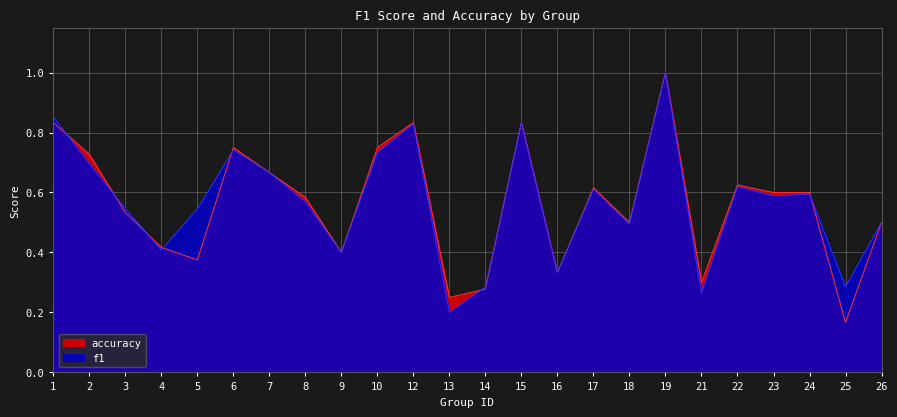

True or false: accuracy and f1 cross at least once.

True